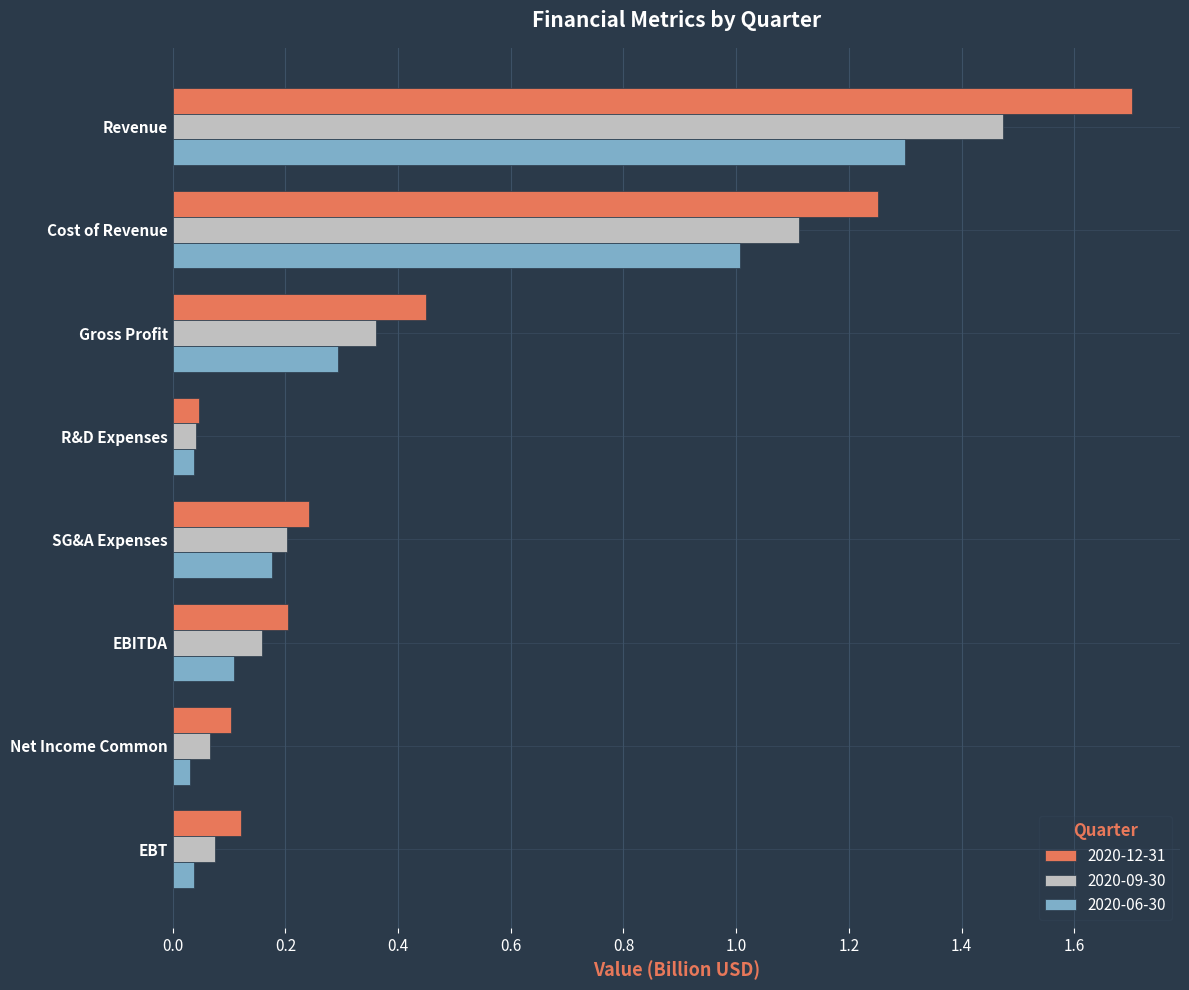

Between EBITDA and Net Income Common, which series saw the biggest shift?

2020-12-31